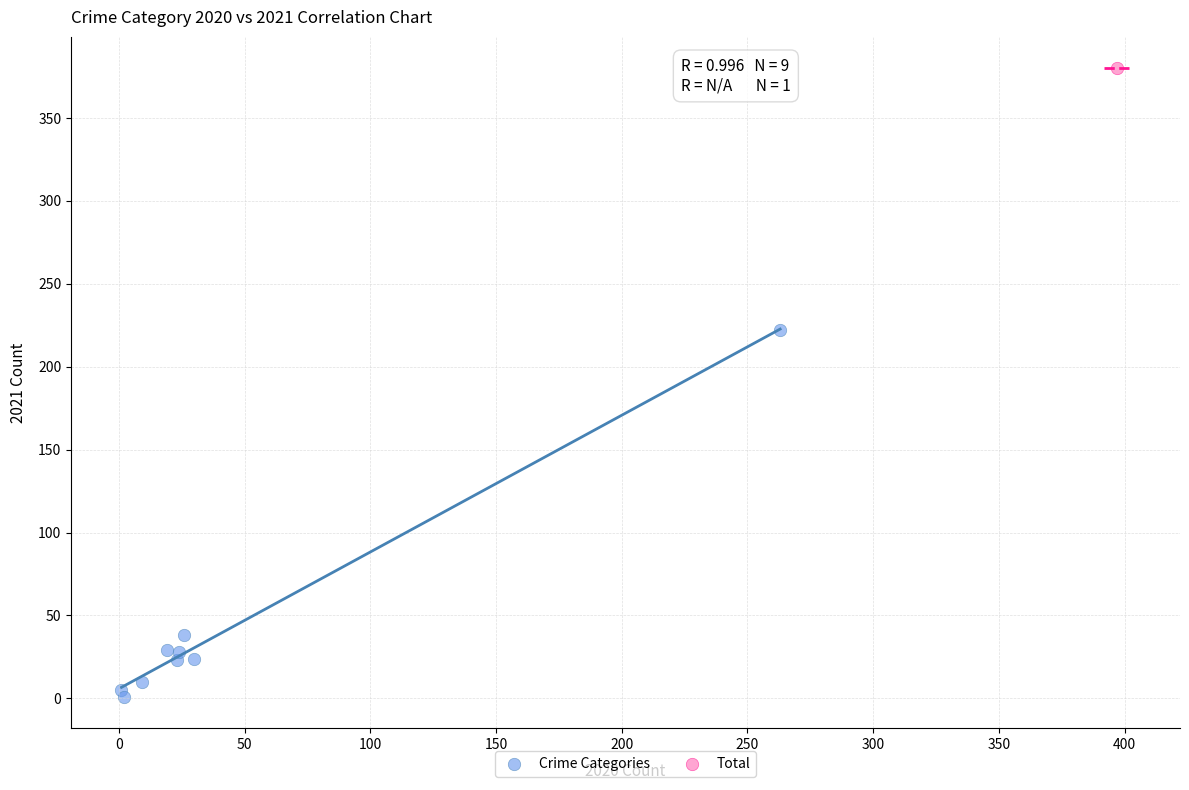

What are all the series names shown in the legend?

Crime Categories, Total